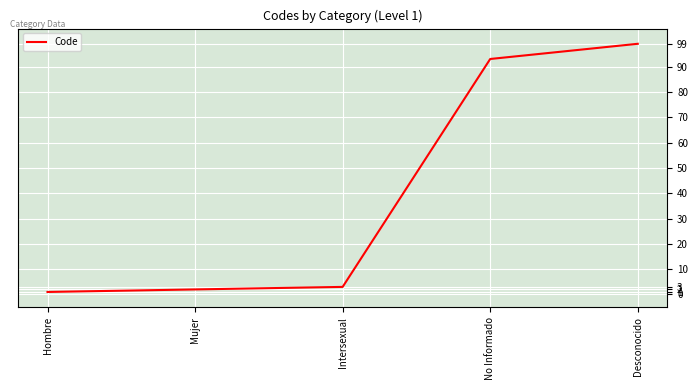

Where is the data nearest to the value 50?

No Informado